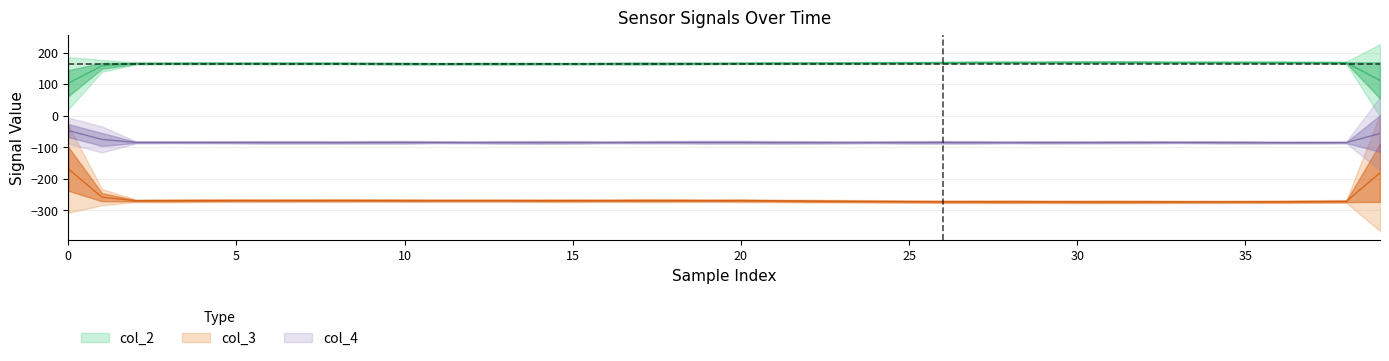

The col_2 series shows 229.8 at 31. True or false?

False